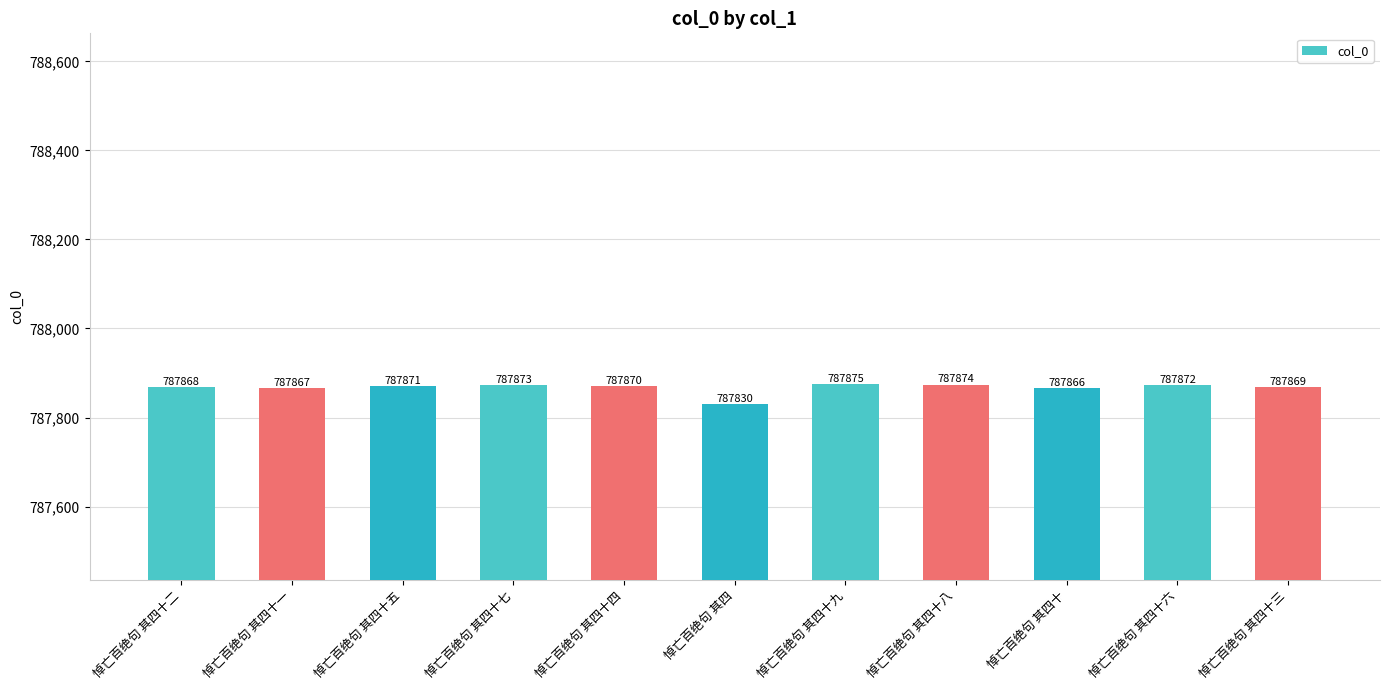

The value at 悼亡百绝句 其四十 is 403859. True or false?

False